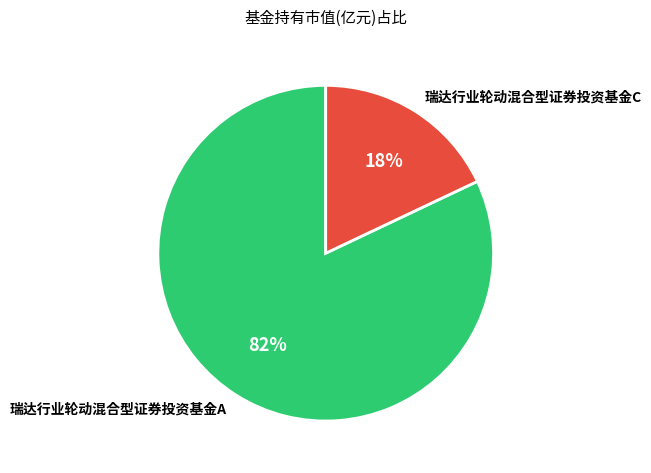

Is the sum of 瑞达行业轮动混合型证券投资基金C and 瑞达行业轮动混合型证券投资基金A greater than half?

Yes